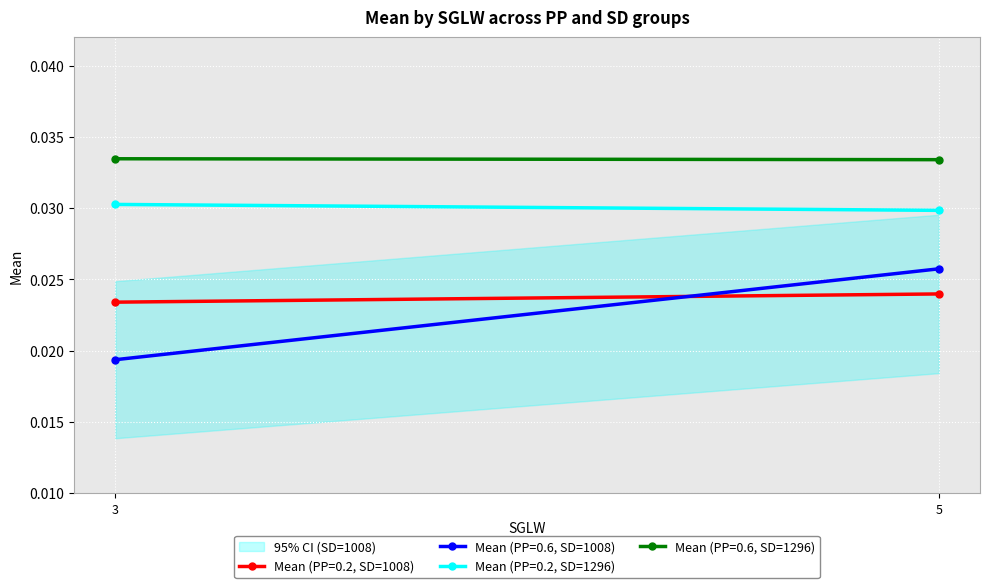

What is the total value across all series at 5?

0.1